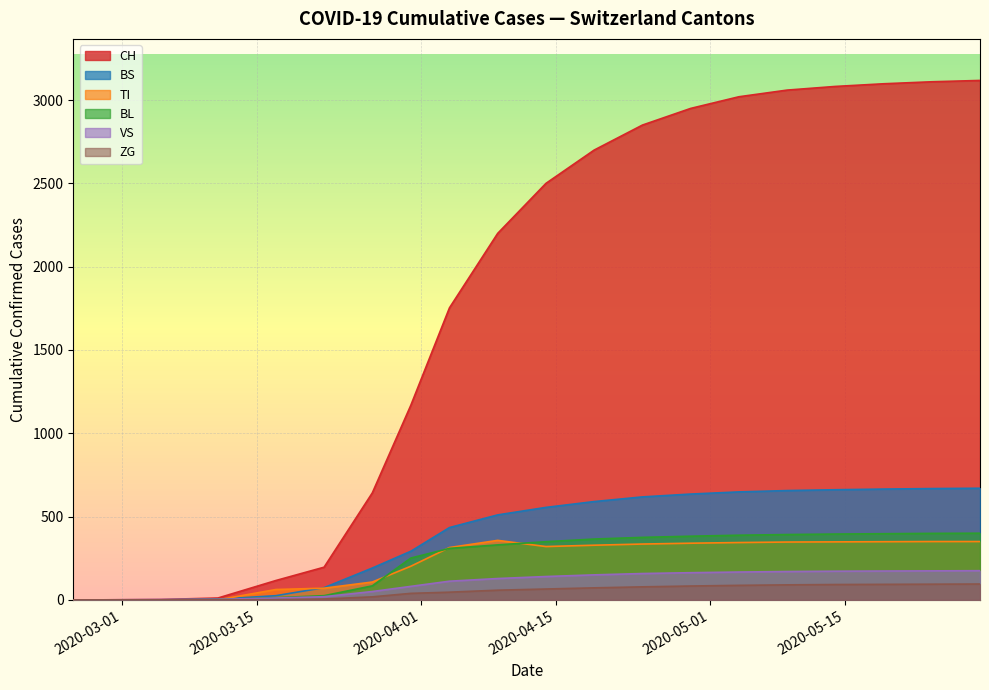

Which series has the largest range (max minus min)?

CH